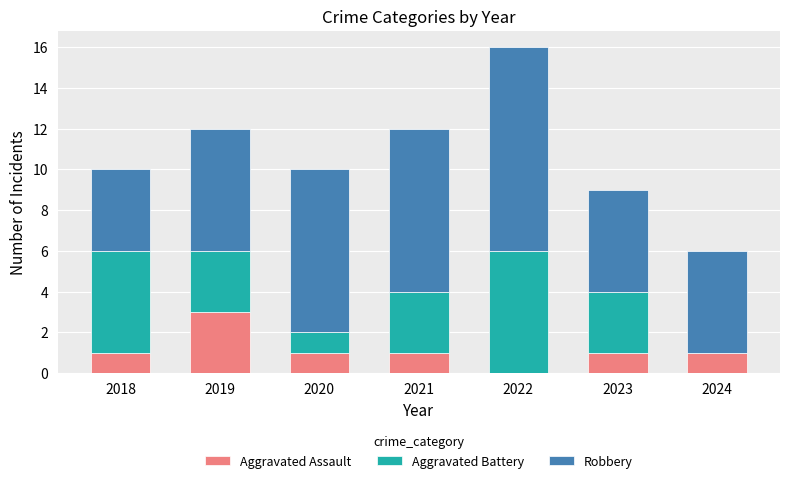

Reading left to right, transcribe the values for Aggravated Assault.

2018=1	2019=3	2020=1	2021=1	2022=0	2023=1	2024=1